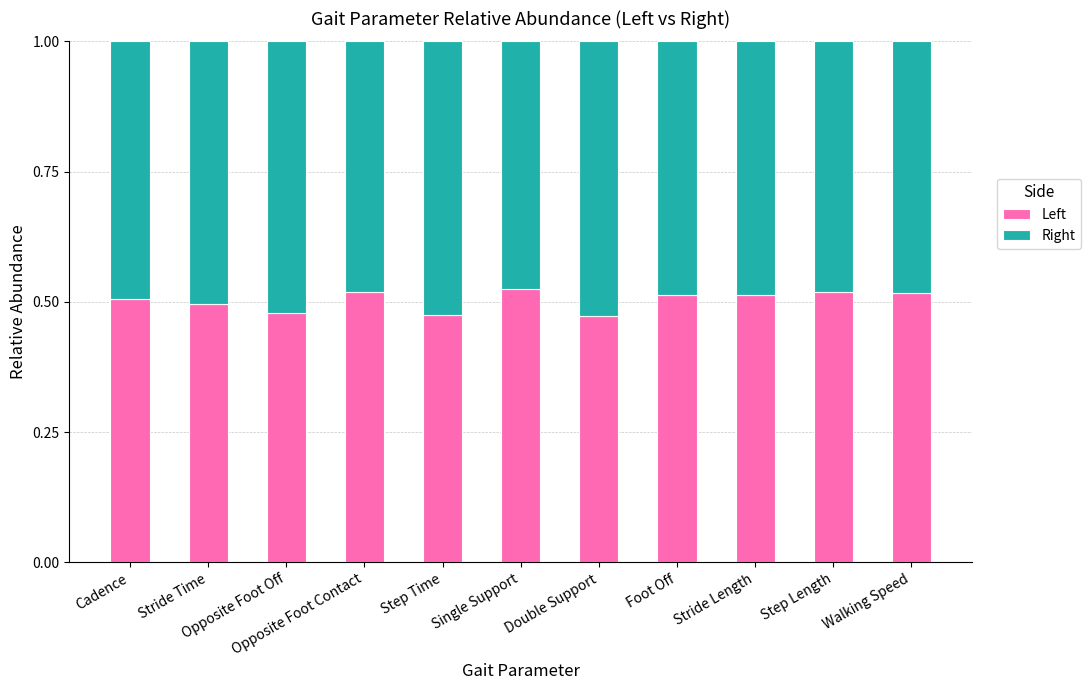

How many Left values are between 0 and 1?

11